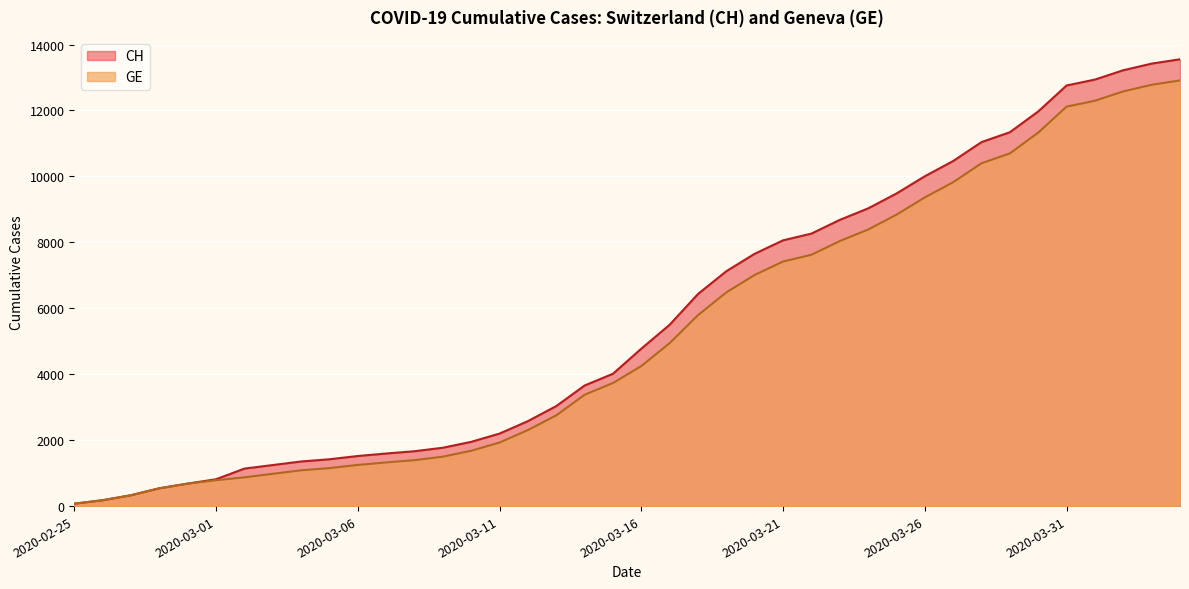

What is the value of the CH point at the 21st from the left?

4775